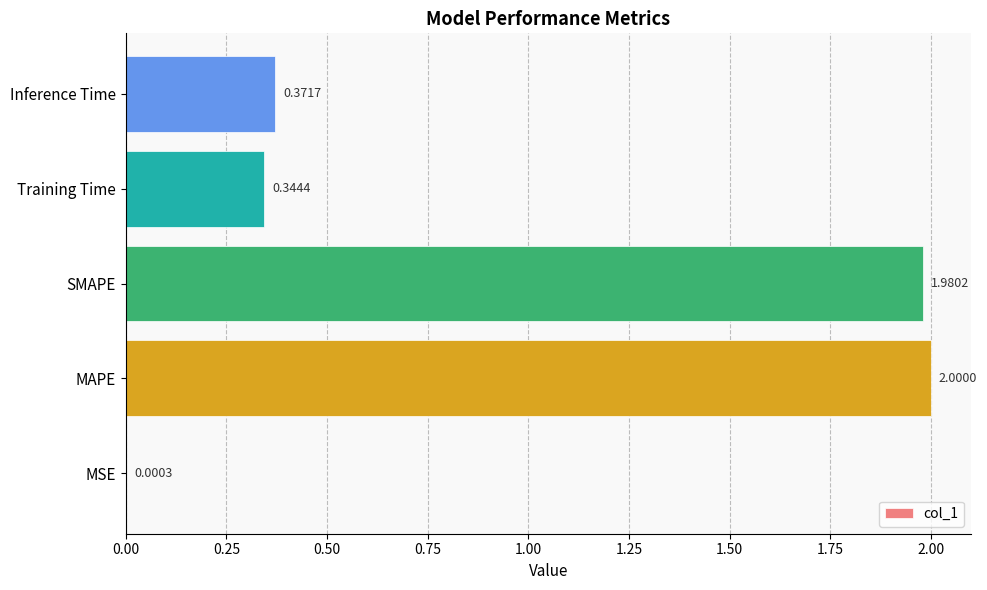

Where is the data nearest to the value 1?

Inference Time